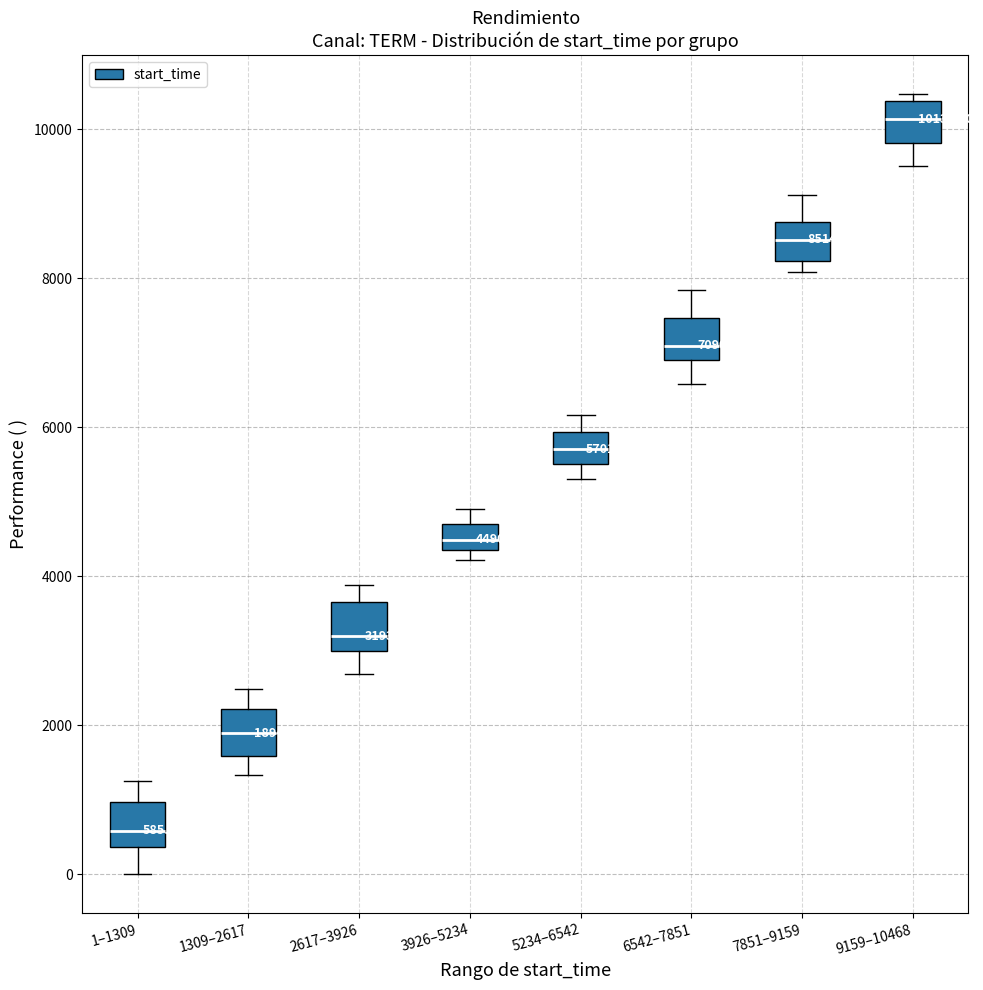

Which box's median line is the highest?

9159–10468